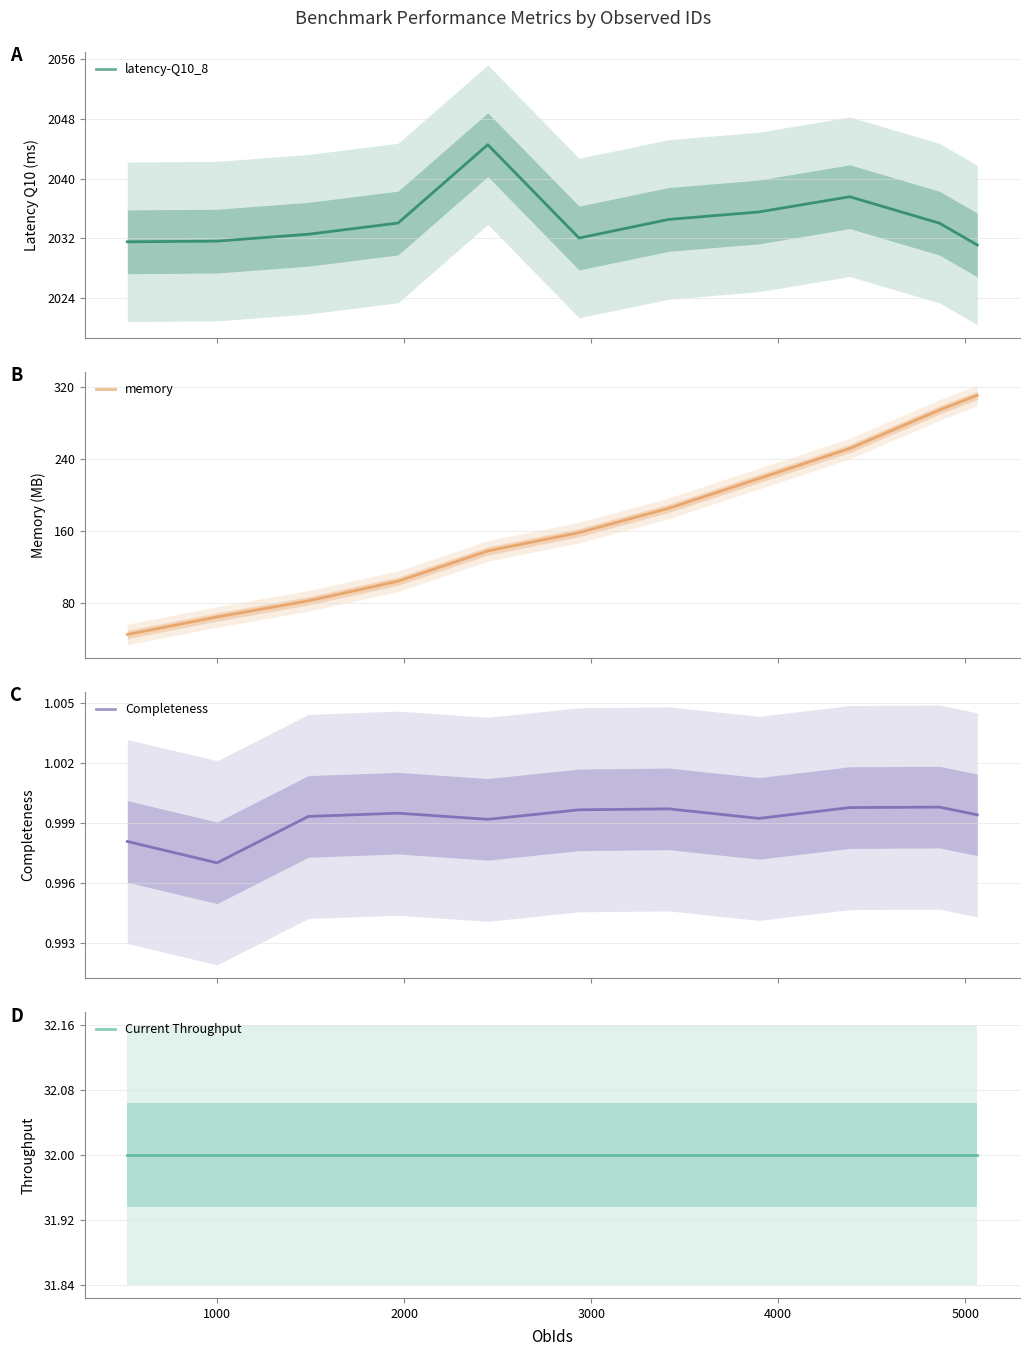

What is the highest value of the latency-Q10_8 series?

2044.5